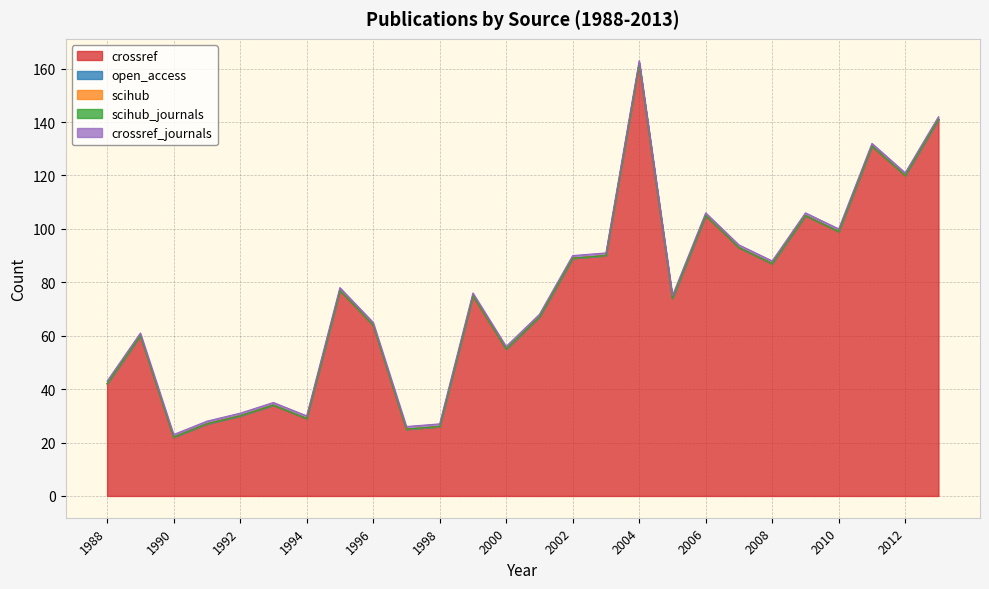

Which series changed the most between 1992 and 2000?

crossref